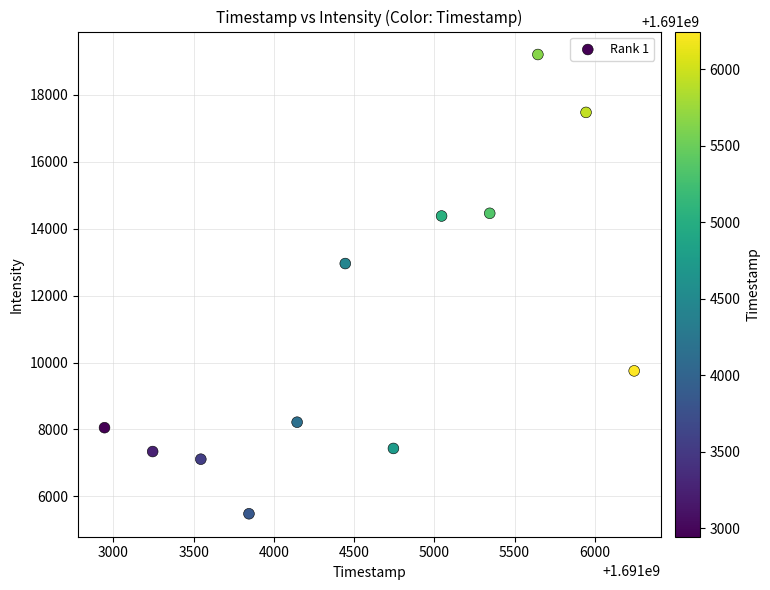

What is the average X value?

1691004595.0